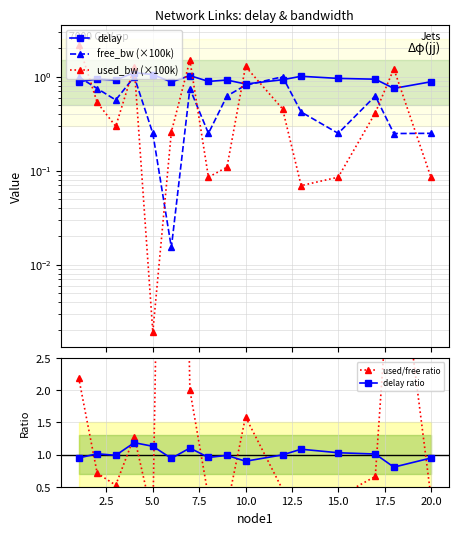

Which series ends up on top after the final intersection of used/free ratio and delay ratio?

delay ratio